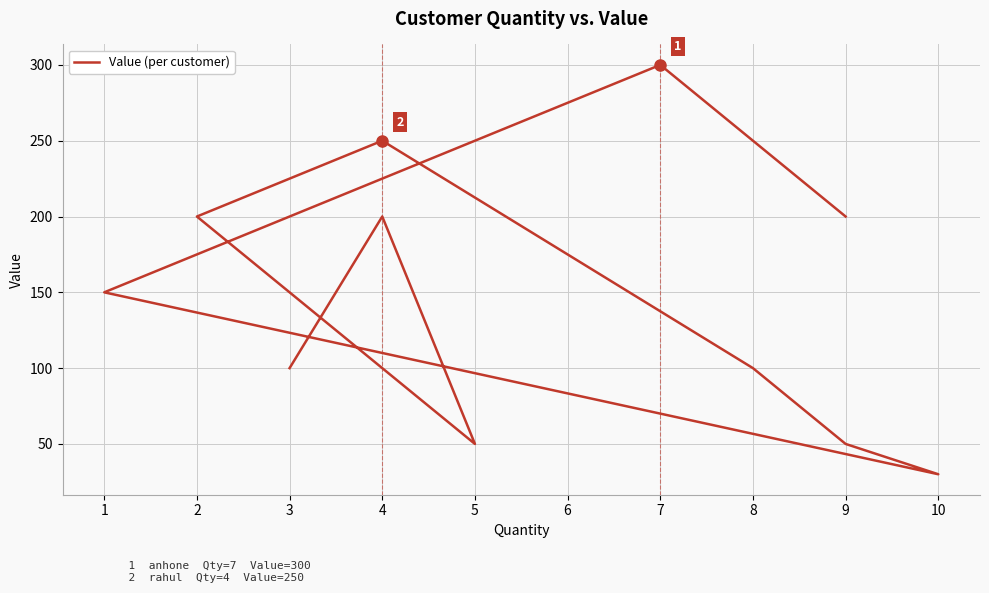

Does the chart display data point markers on the line(s)?

No